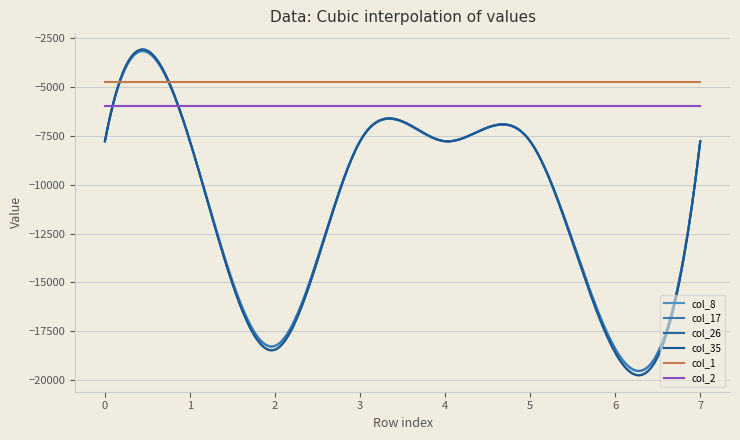

True or false: col_35 and col_8 cross at least once.

False